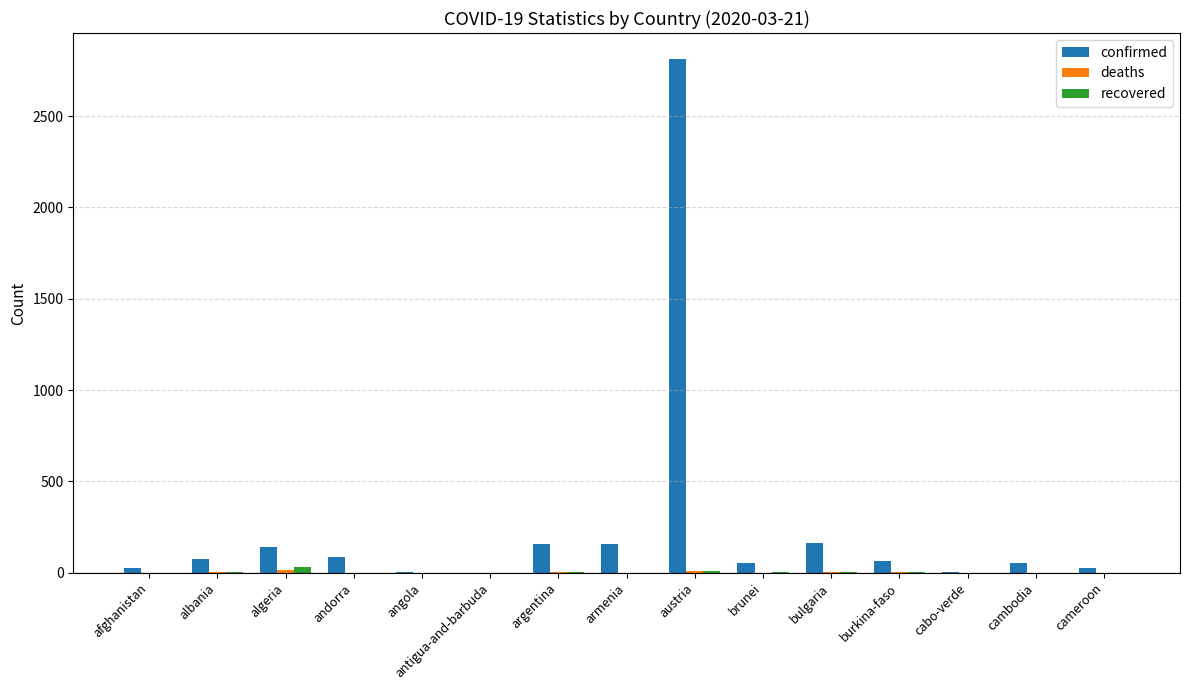

Which series changed the most between antigua-and-barbuda and austria?

confirmed